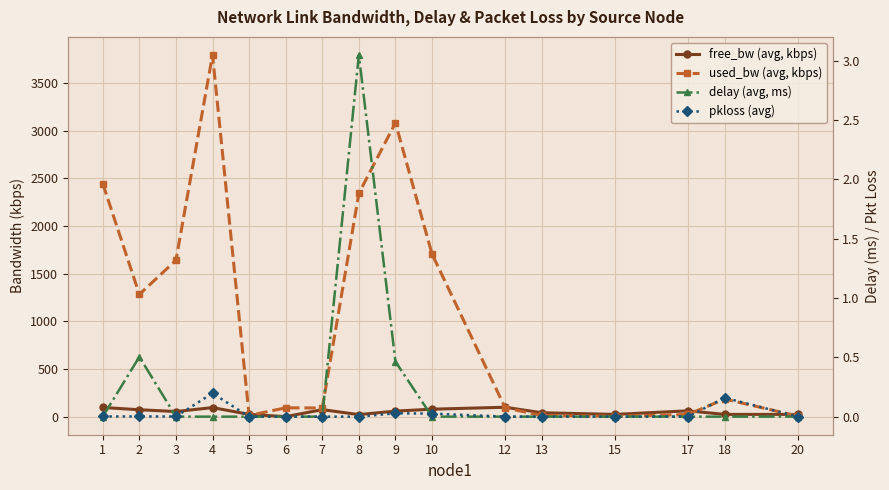

Rank the series at 15 from lowest to highest value.

delay (avg, ms), pkloss (avg), used_bw (avg, kbps), free_bw (avg, kbps)